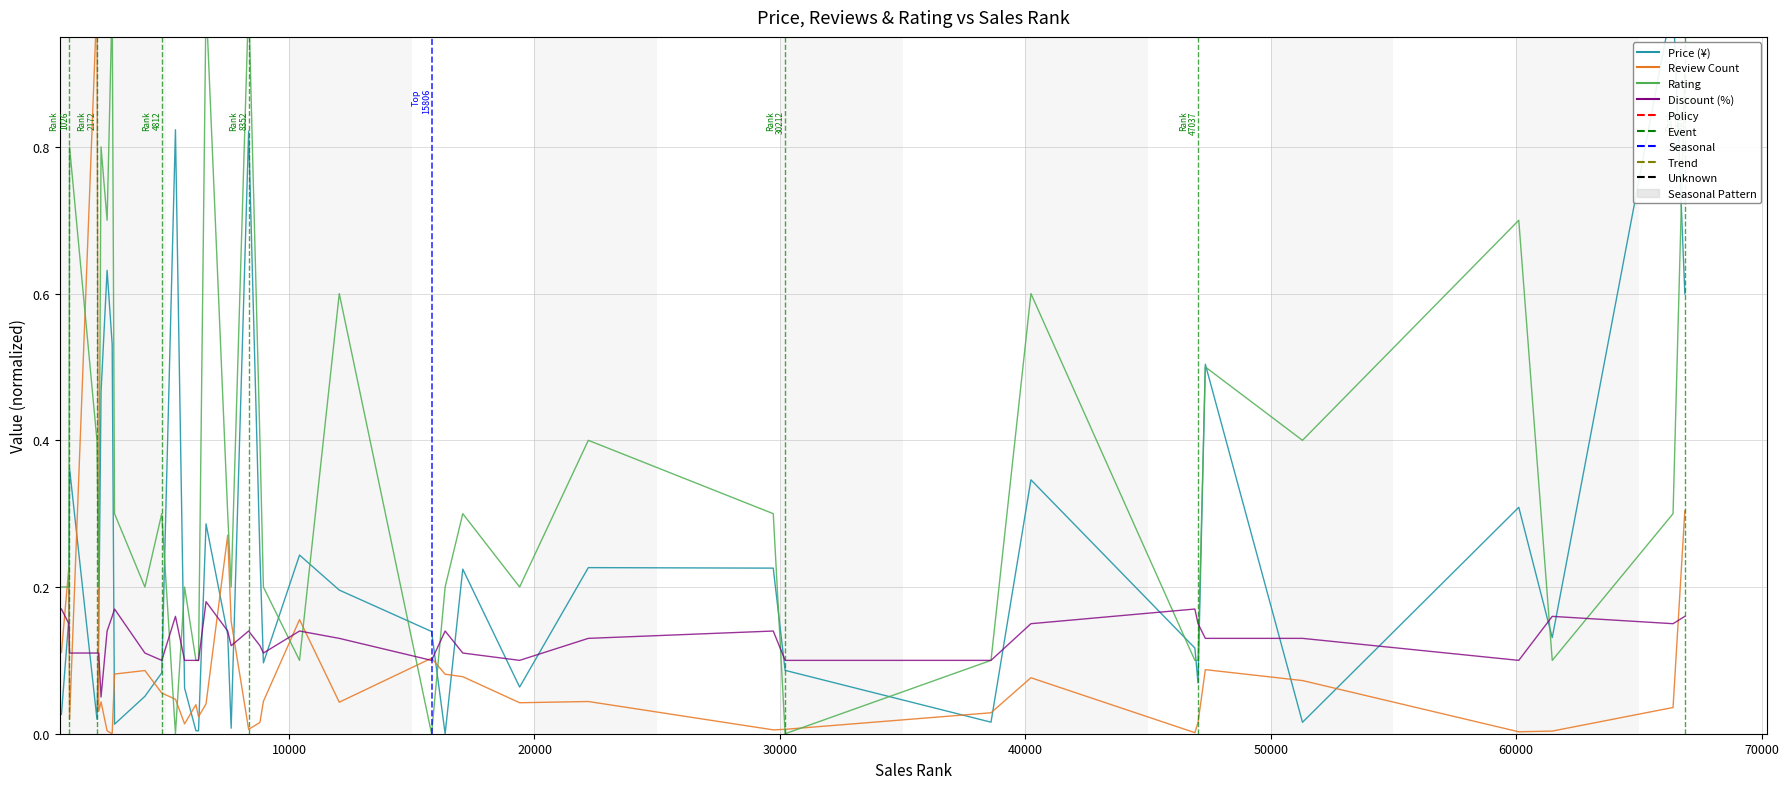

How many data points does each series have?

40